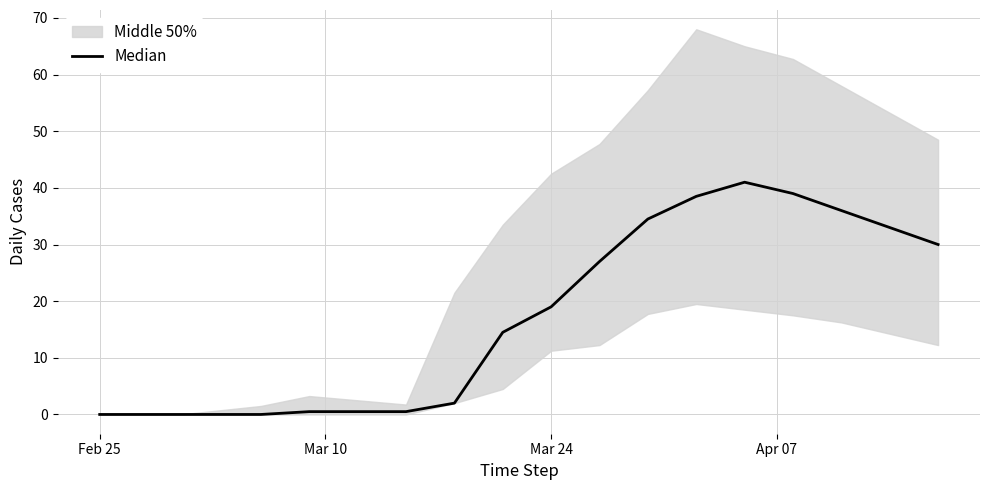

How many values are below 14?

10